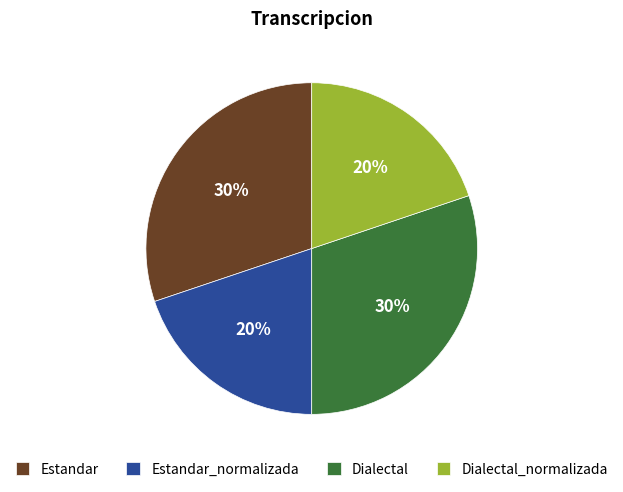

Approximately how many times larger is the value at Estandar_normalizada compared to Estandar?

0.7